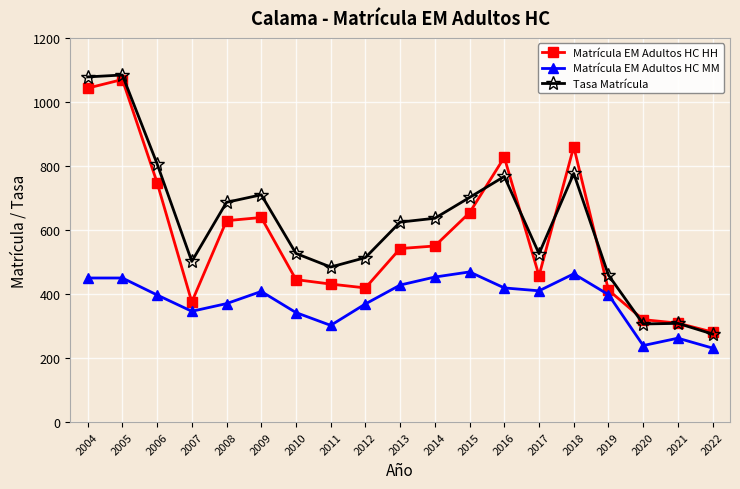

Which series has the largest range (max minus min)?

Tasa Matrícula